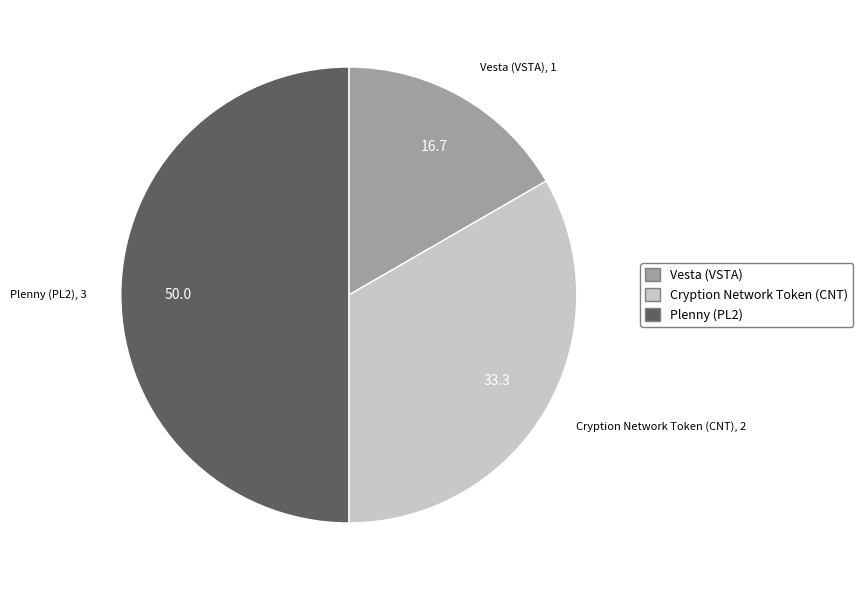

Does Vesta (VSTA) represent more than half of the total?

No